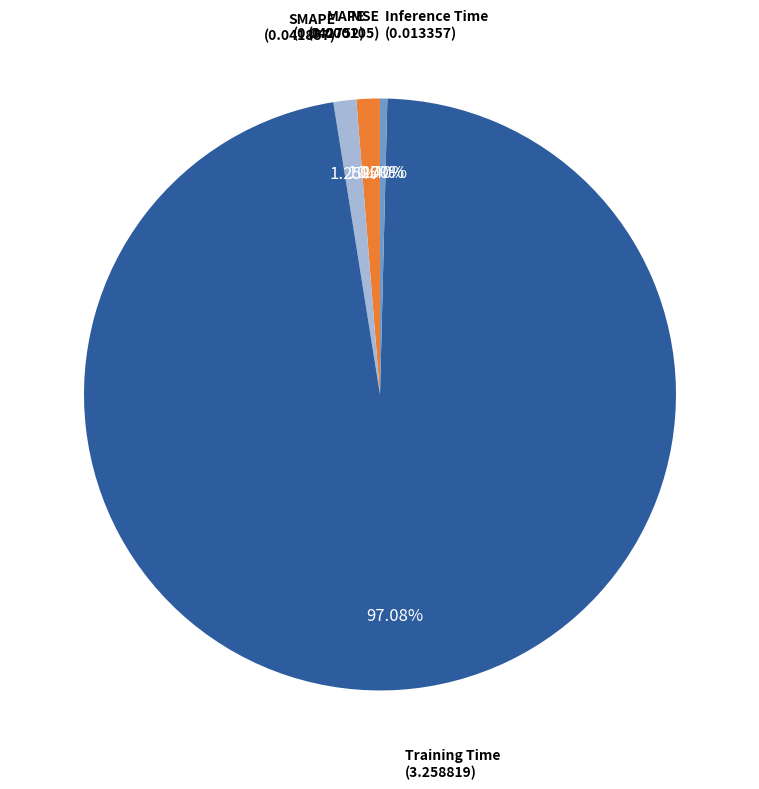

Do MAPE and Inference Time together represent more than half of the pie?

No